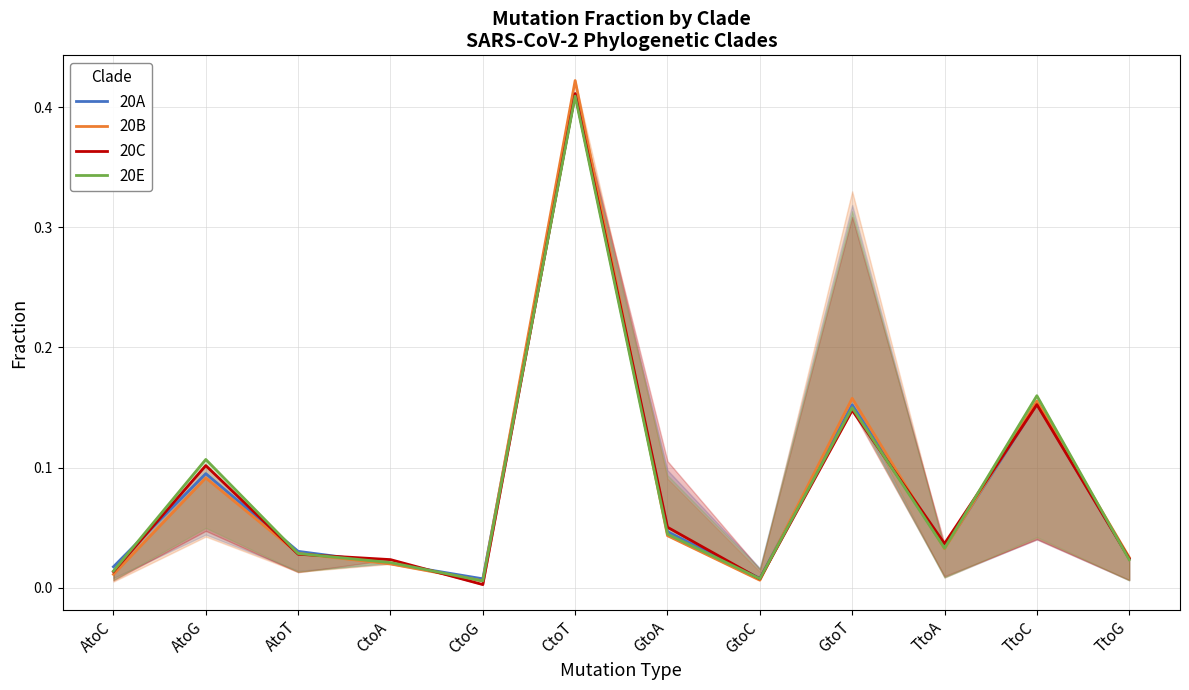

True or false: 20C has more than 2 interior local peaks.

True